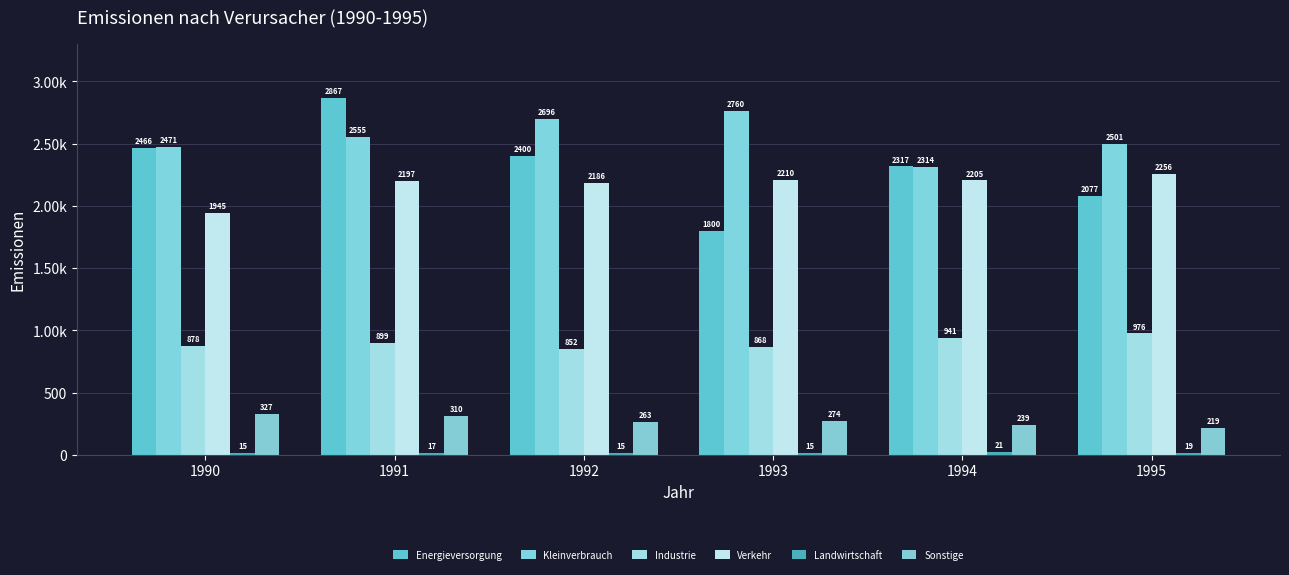

Which has a higher value, 1990 or 1994?

1990